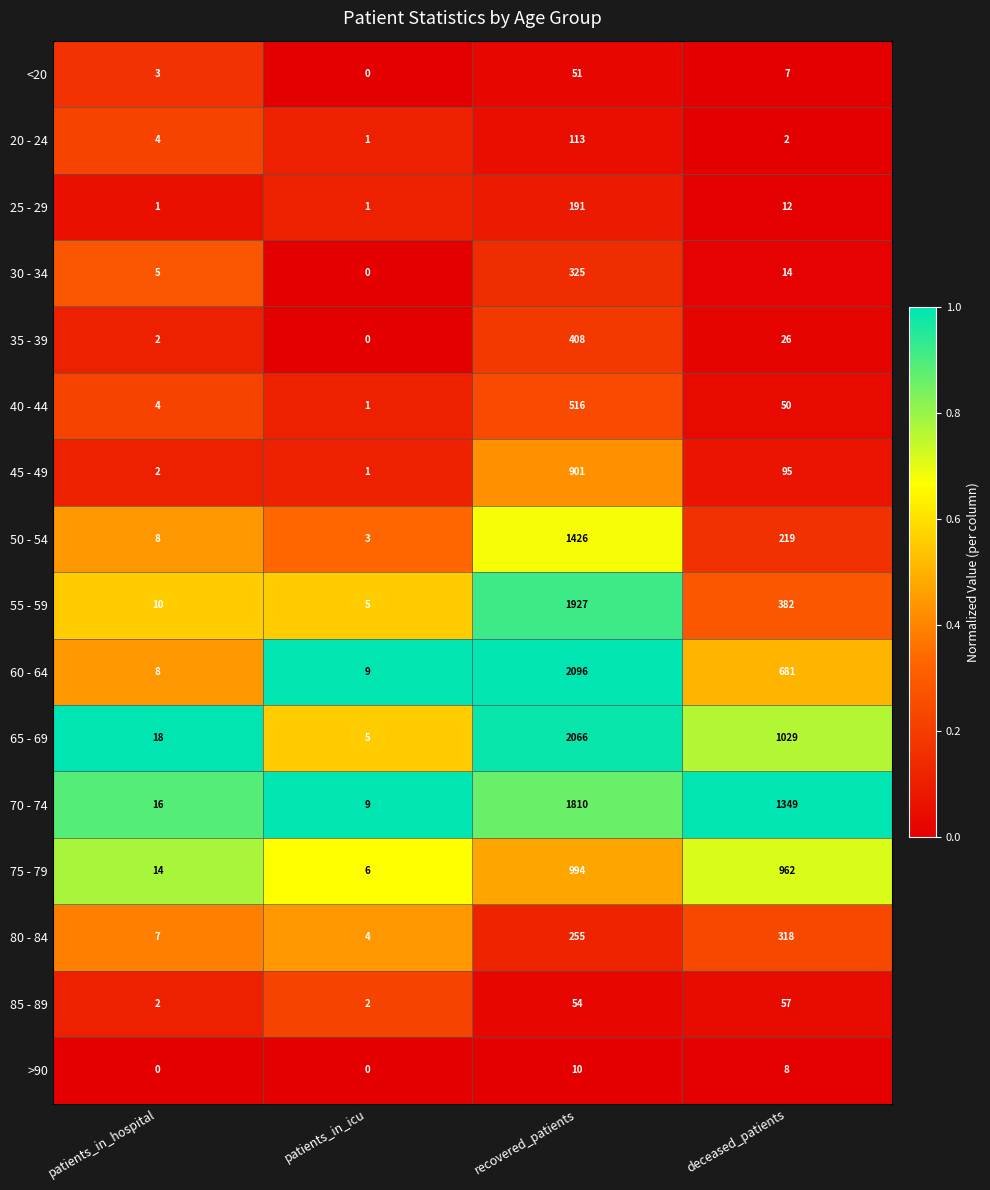

Which series has the largest total across all categories?

70 - 74